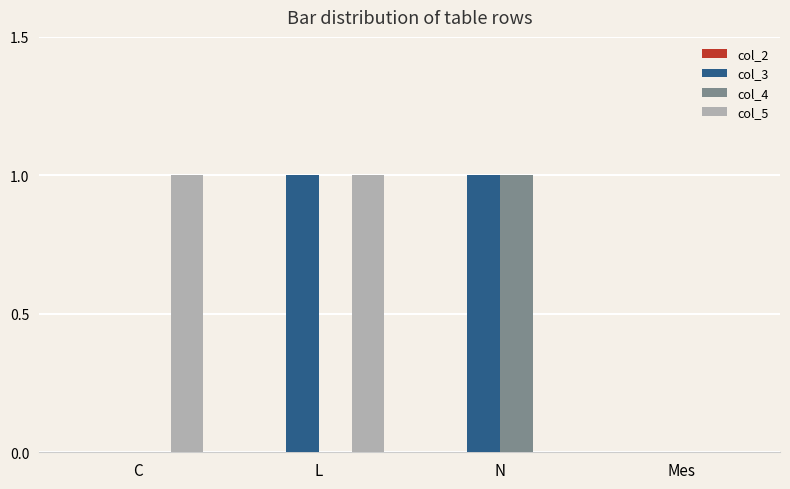

True or false: col_5 has a value of 0 at Mes.

True